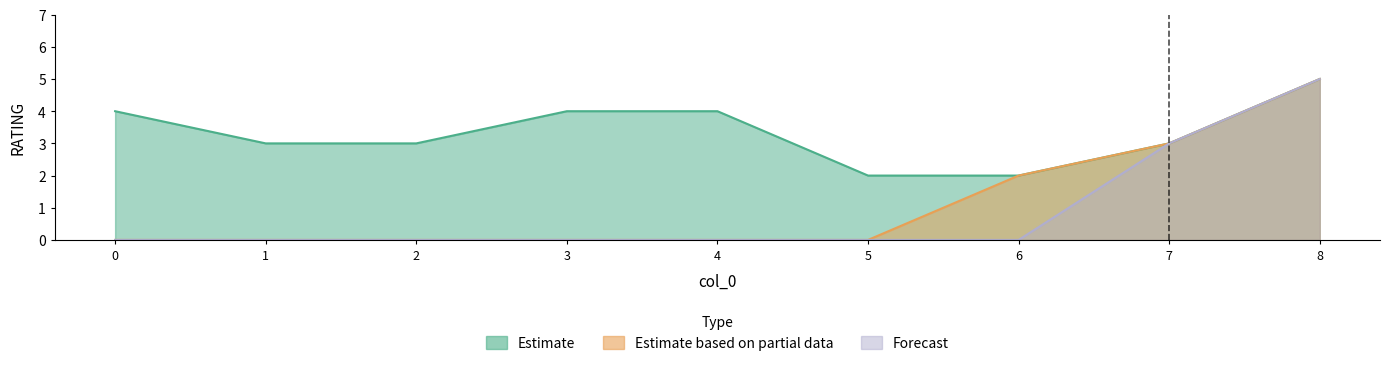

Is it true that Estimate equals 3 at 2?

True